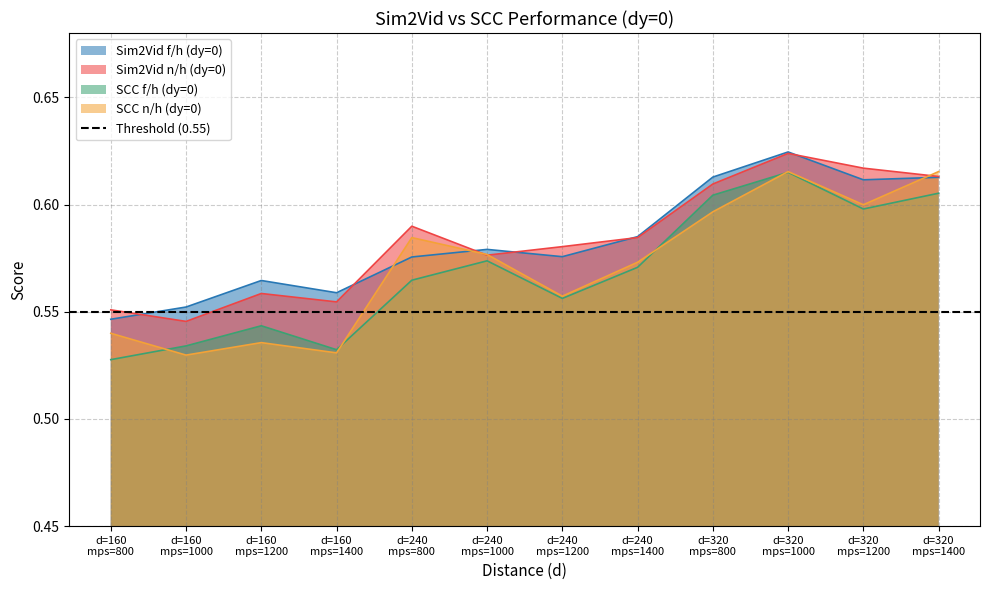

At which category is the sum across all series the highest?

320